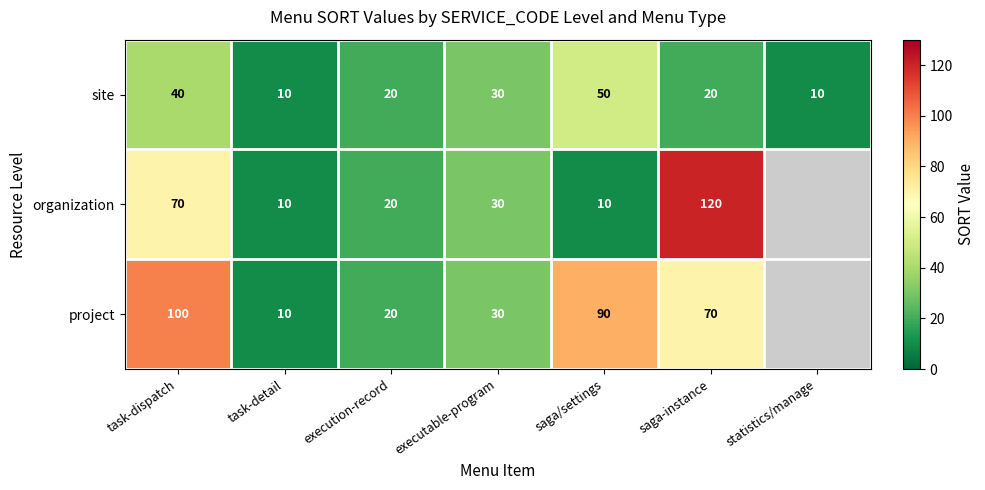

Which series changed the most between executable-program and saga-instance?

organization